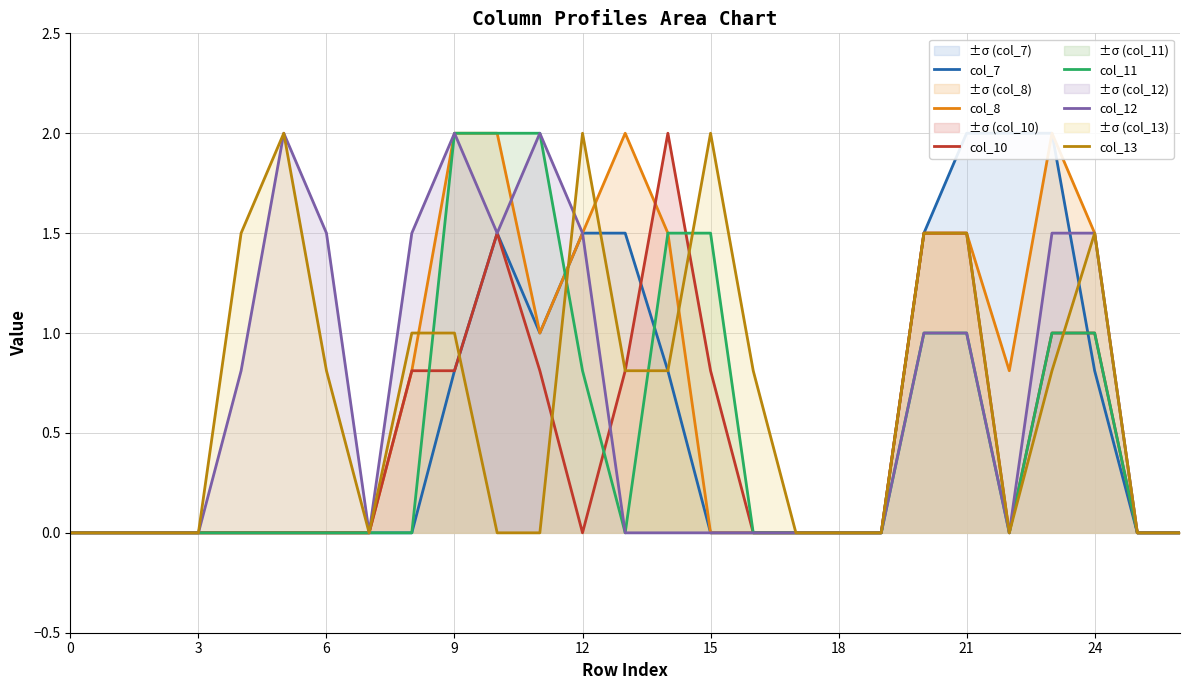

At which category does col_7 reach its first local peak?

10